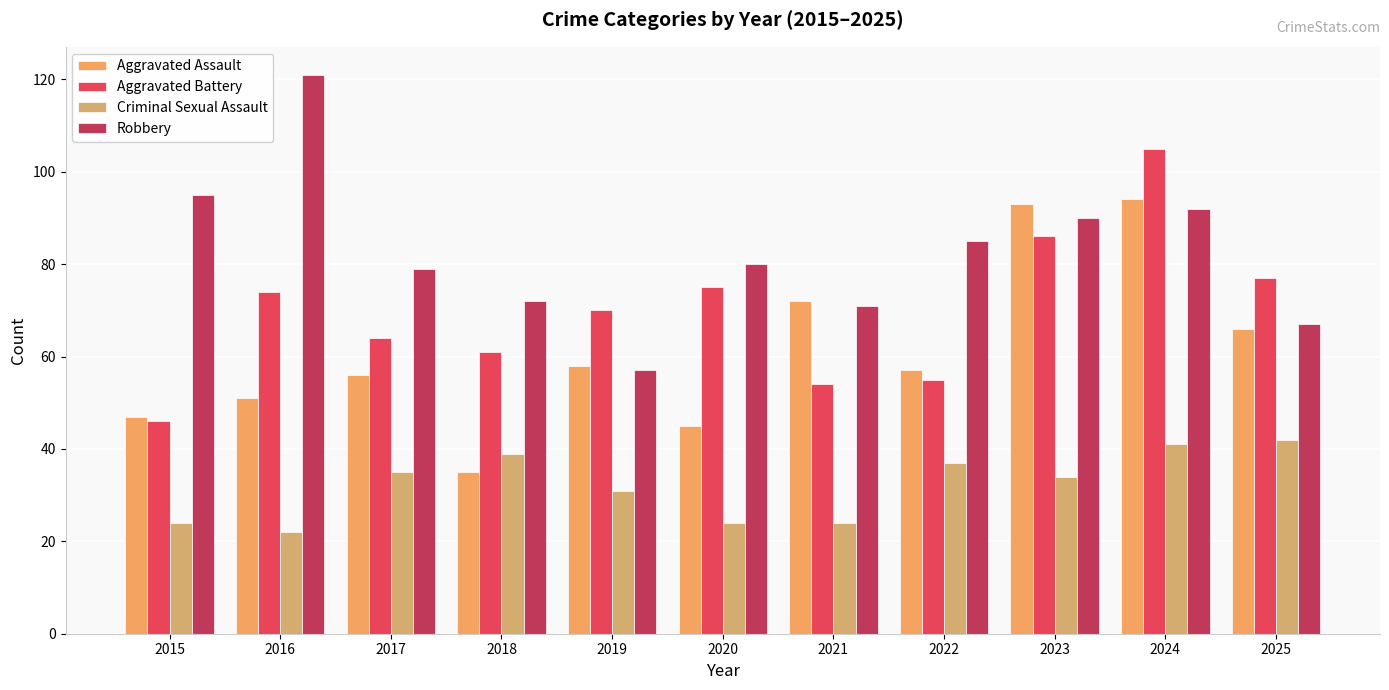

List the series in order of their overall mean, lowest first.

Criminal Sexual Assault, Aggravated Assault, Aggravated Battery, Robbery